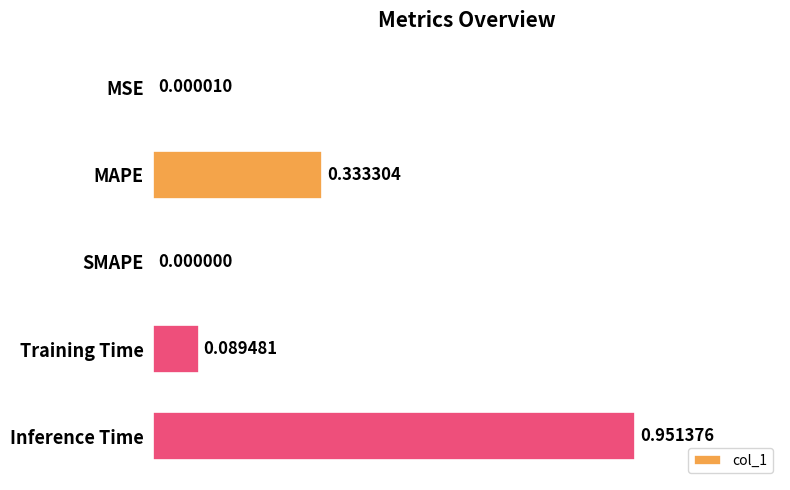

At which label is the value closest to 0?

SMAPE